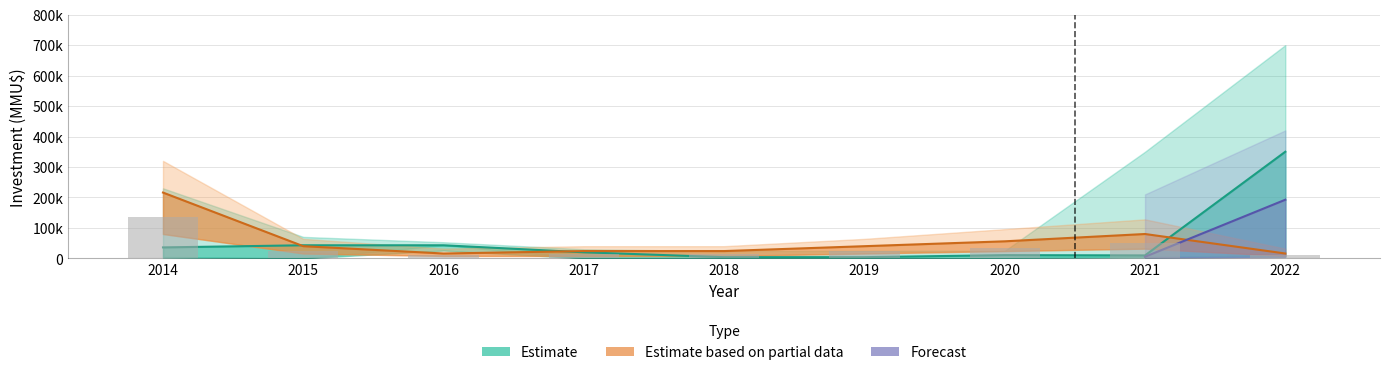

Rank the categories by value from highest to lowest.

2014, 2021, 2020, 2015, 2019, 2017, 2018, 2016, 2022